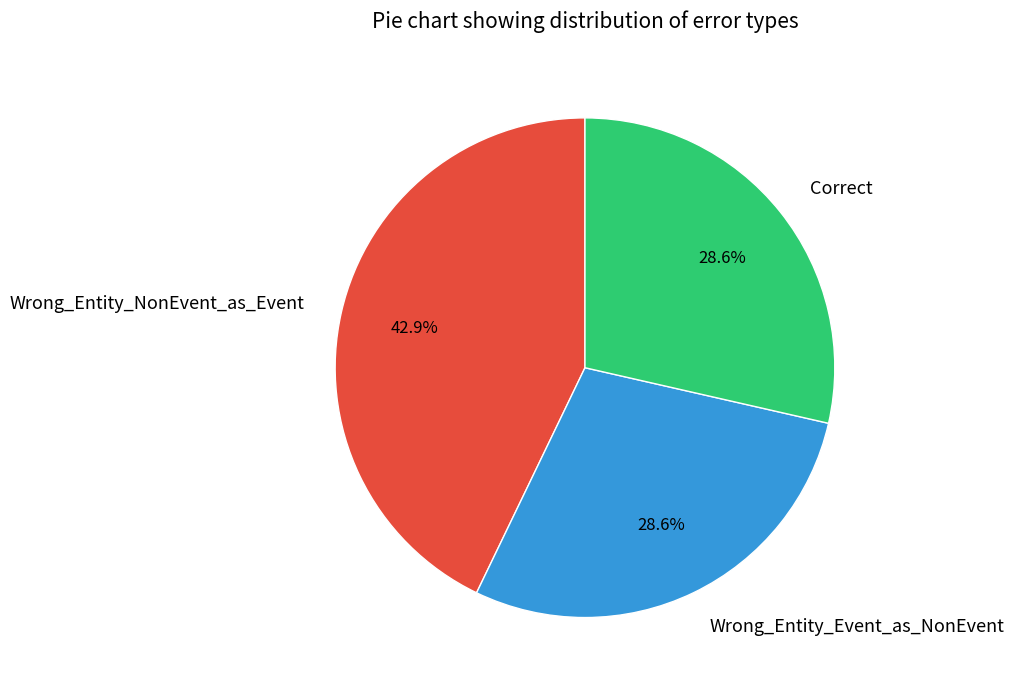

Which slice is the largest?

Wrong_Entity_NonEvent_as_Event